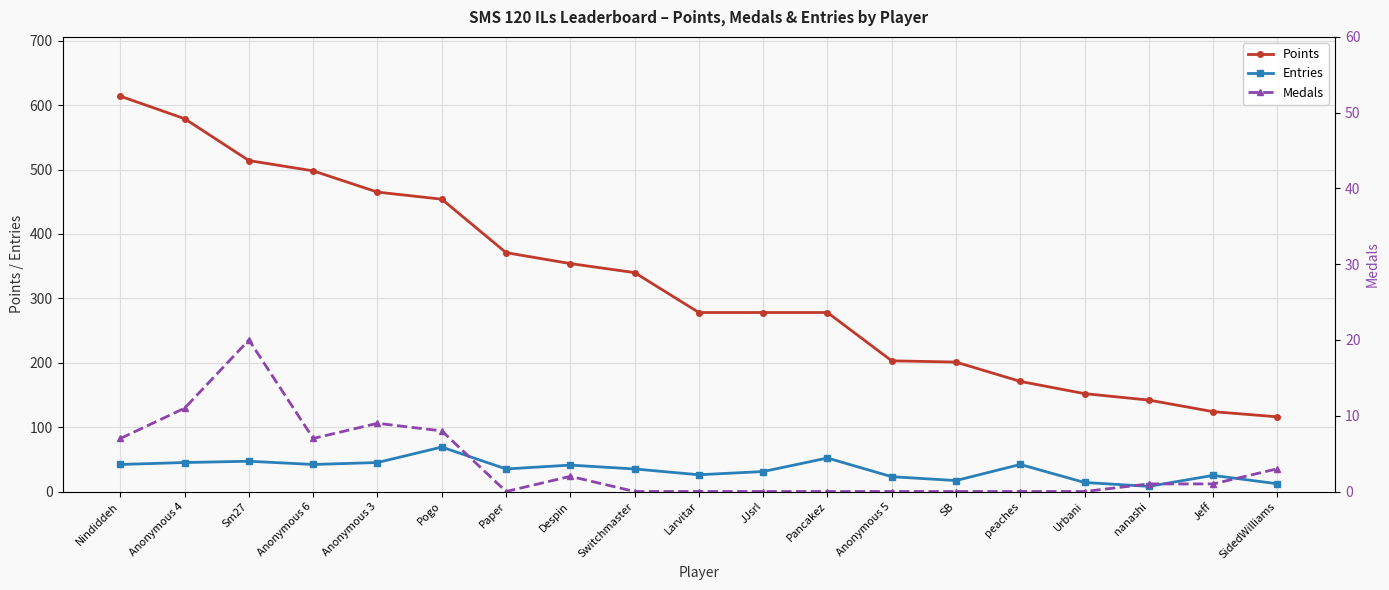

Where is Medals nearest to the value 10?

Anonymous 4